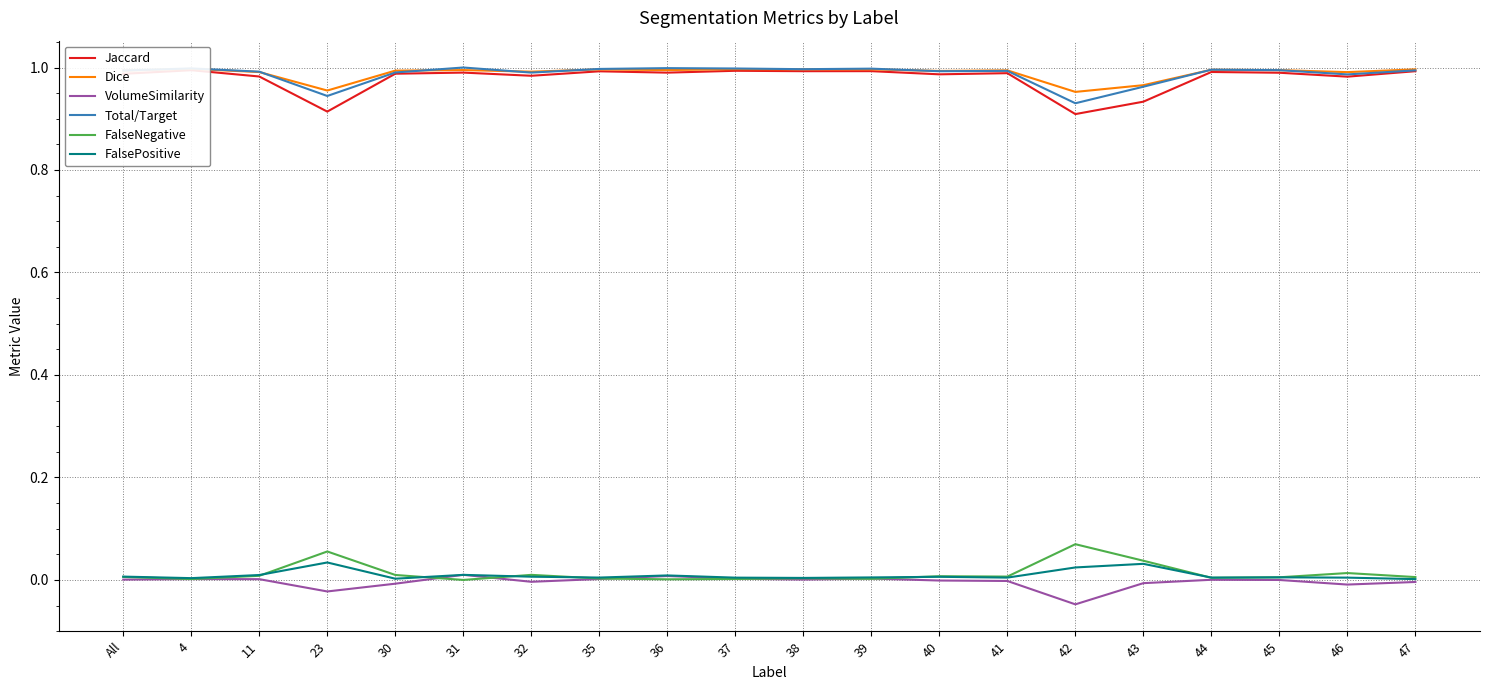

What are all the series names shown in the legend?

Jaccard, Dice, VolumeSimilarity, Total/Target, FalseNegative, FalsePositive